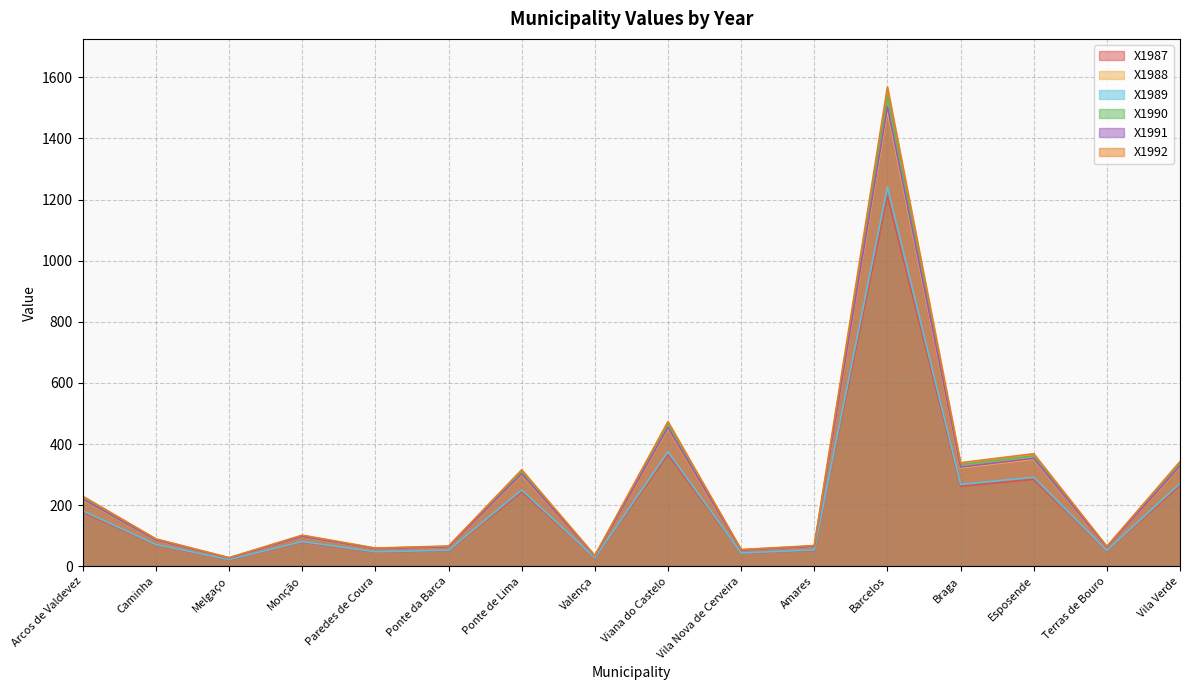

How many data points does each series have?

16